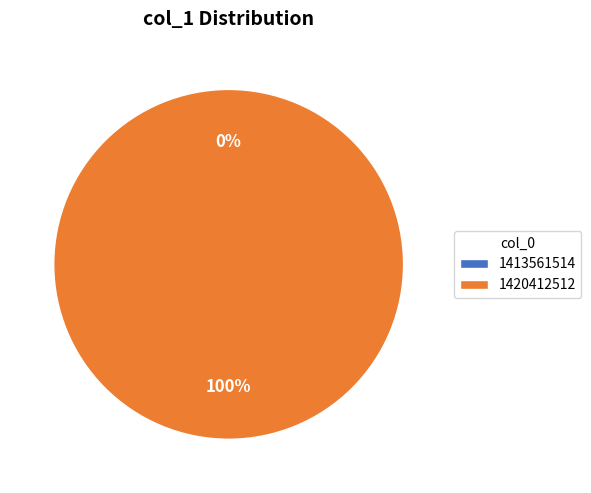

Does 1413561514 represent more than half of the total?

No